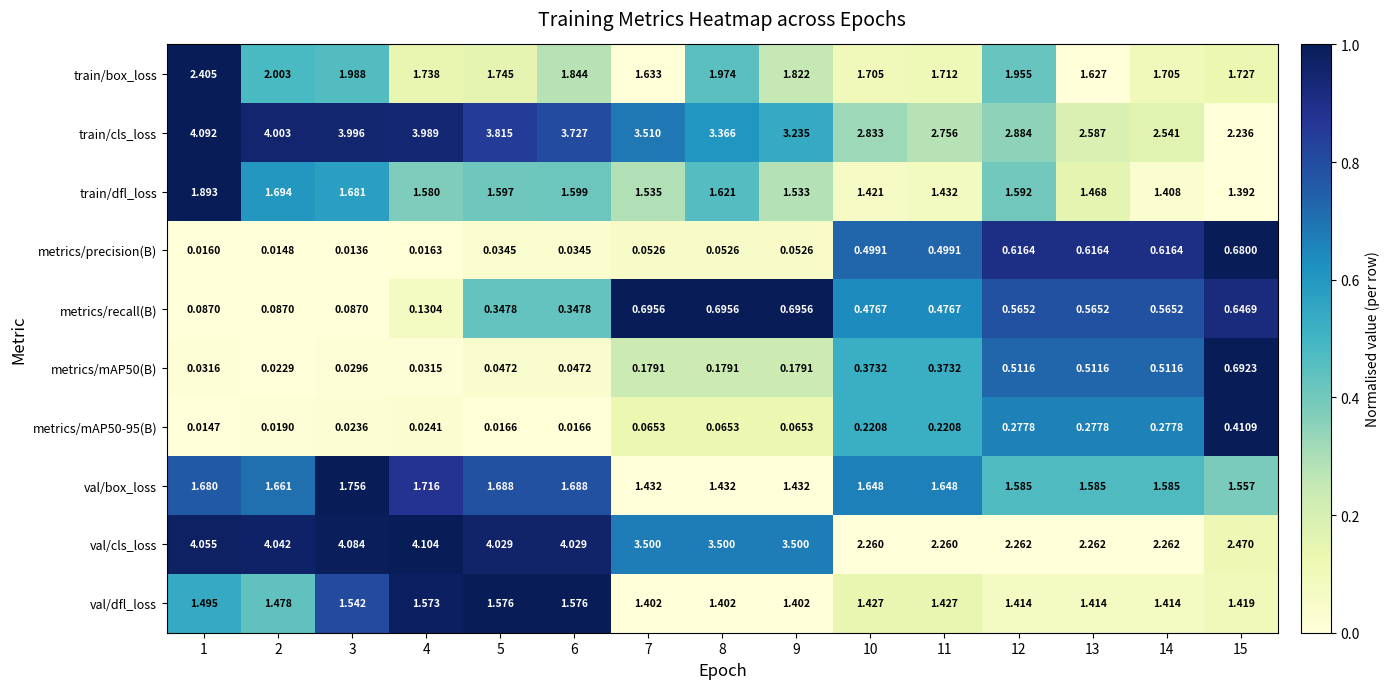

Is the value of metrics/precision(B) at 14 greater than the value of metrics/recall(B) at 11?

Yes